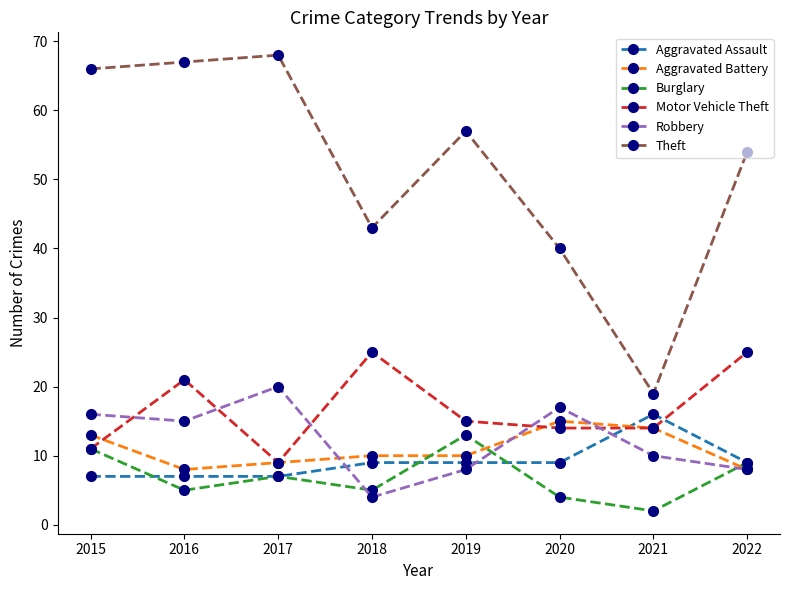

True or false: Theft has more than 0 points higher than both neighbors.

True